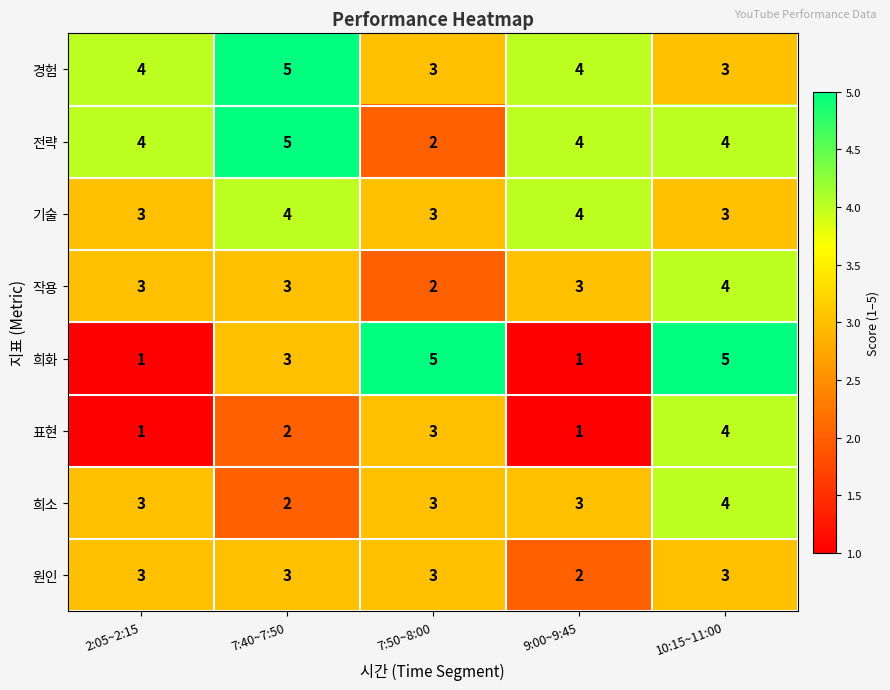

True or false: 전략 has a value of 7 at 7:40~7:50.

False